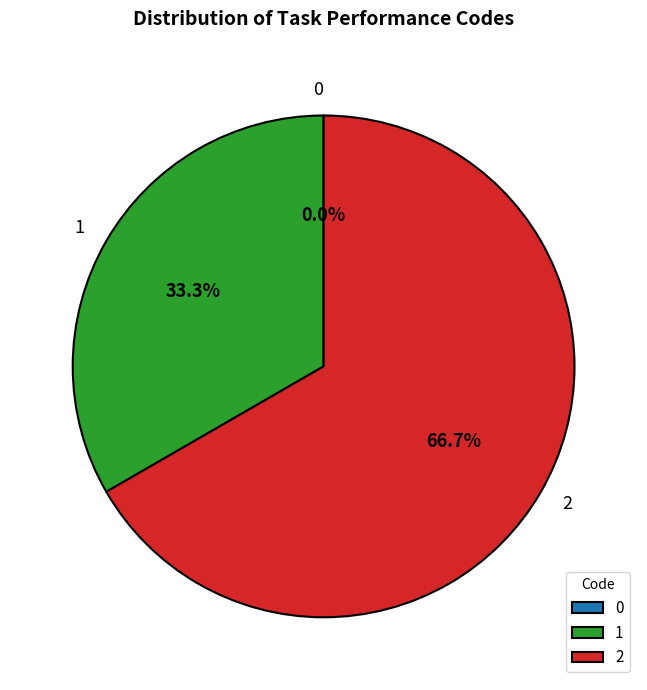

What percentage is the 2 slice, to the nearest percent?

67%